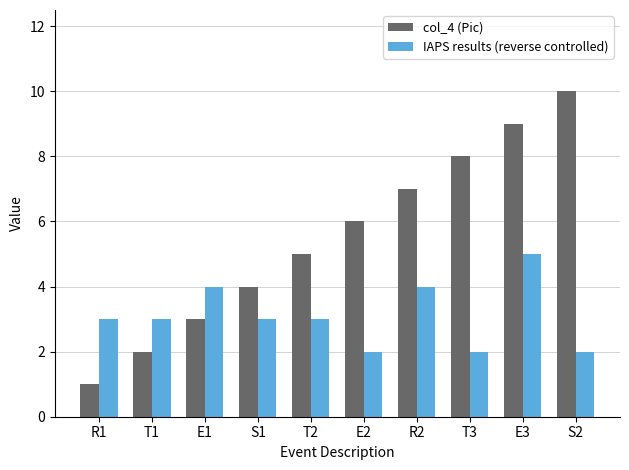

What is the difference between the col_4 (Pic) values at E1 and S1?

1